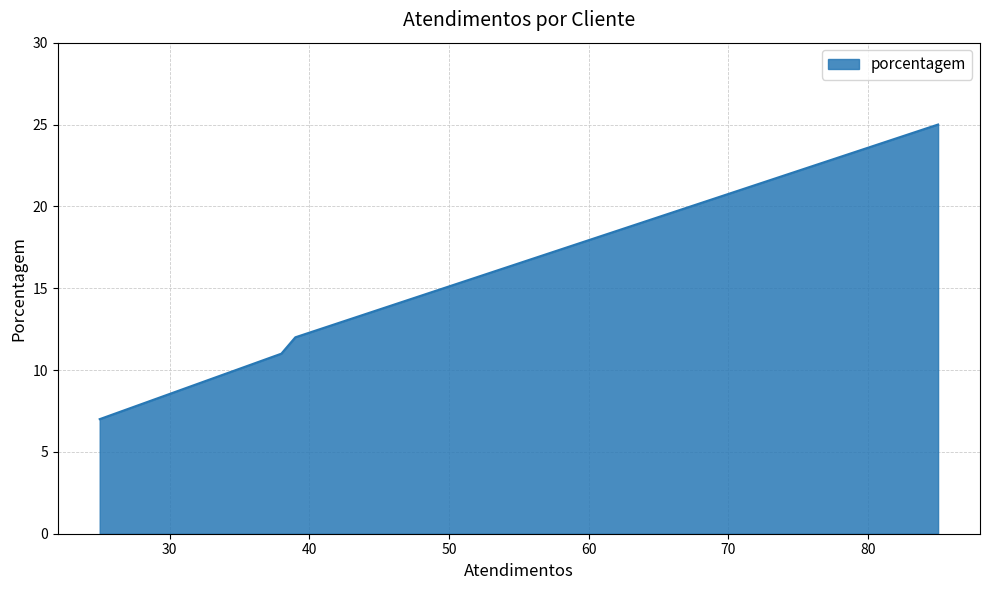

What is the average value?

14